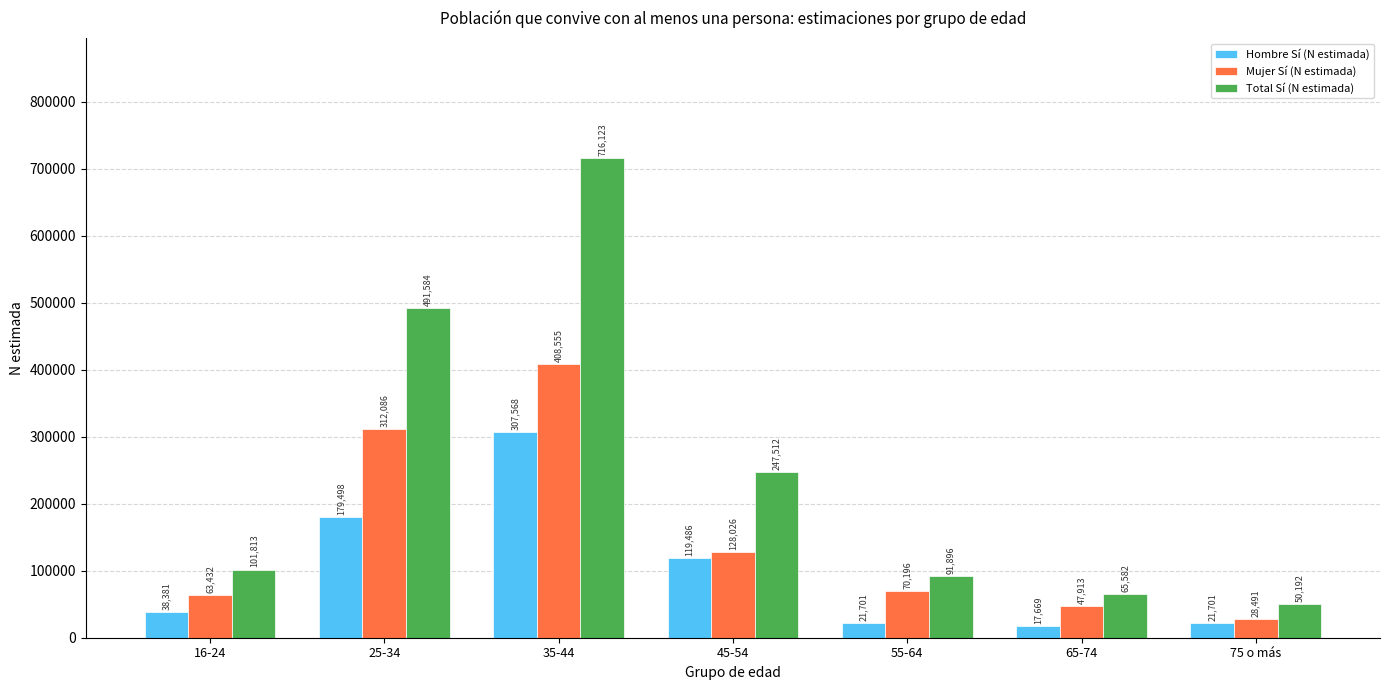

Which series changed the most between 16-24 and 55-64?

Hombre Sí (N estimada)